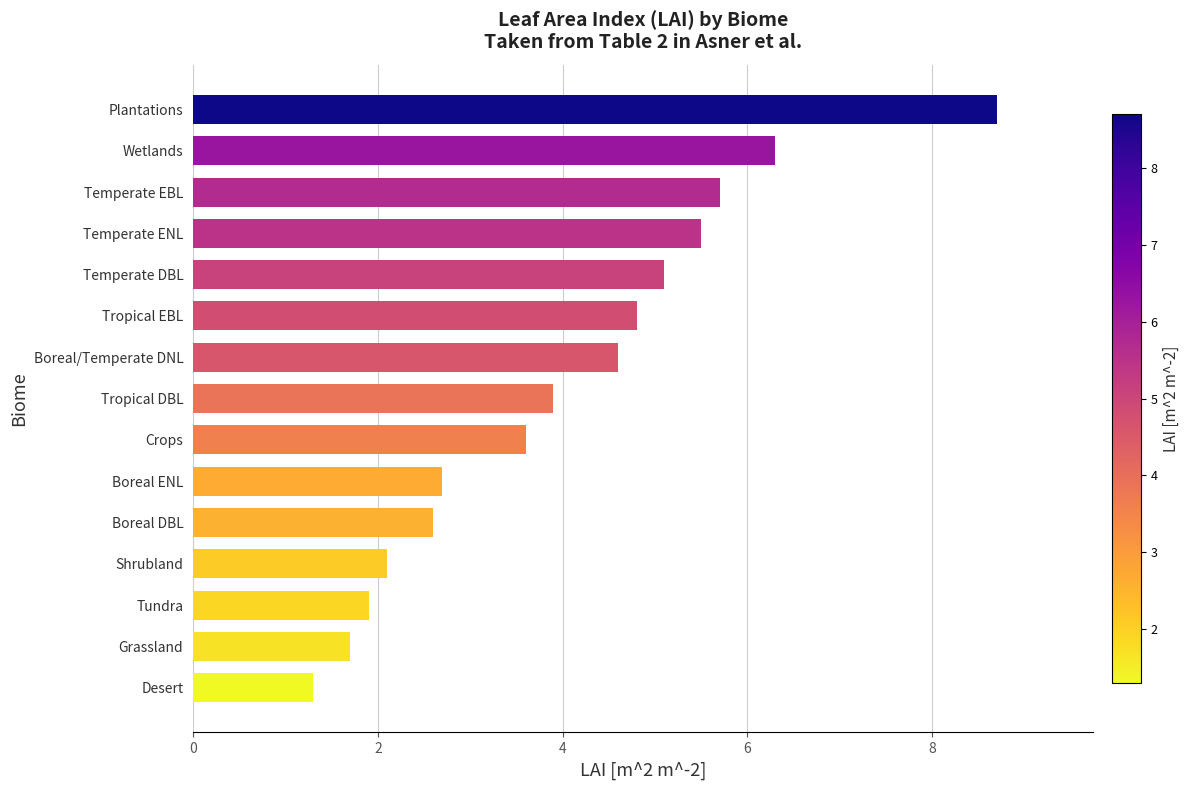

Read the value at Grassland.

1.7